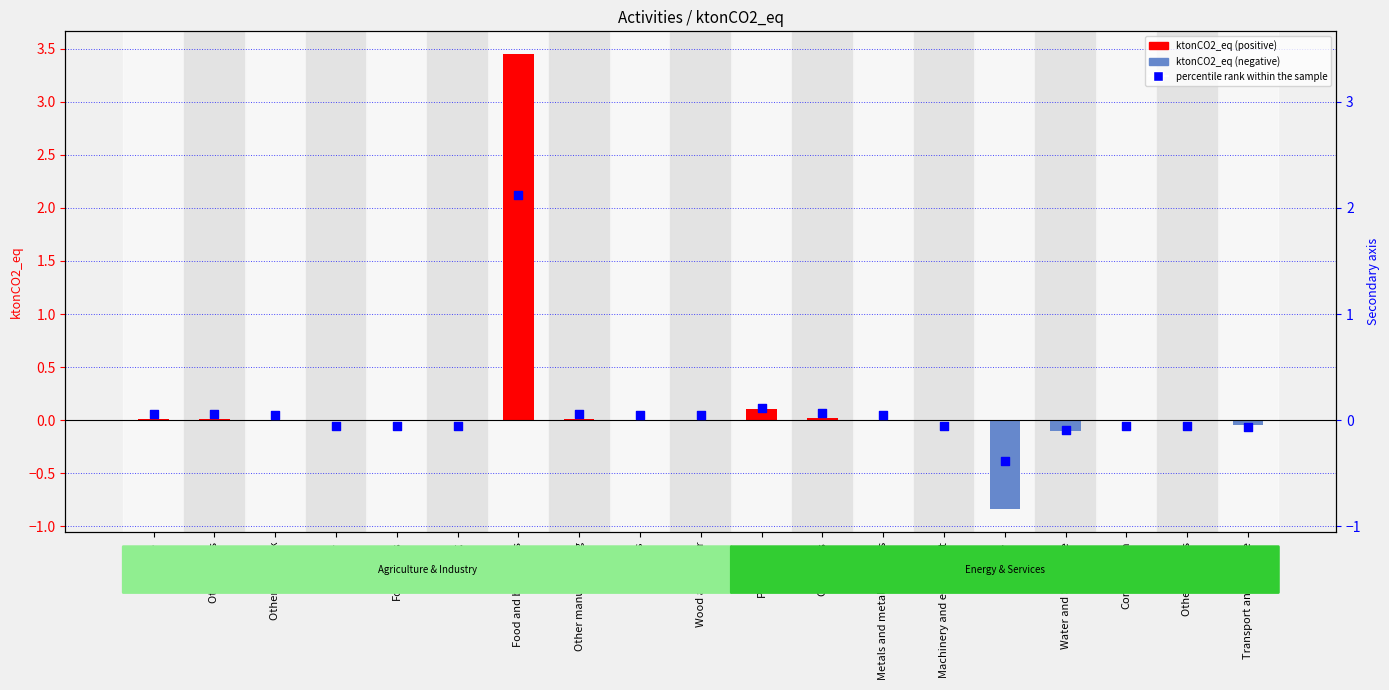

At how many categories does at least one series exceed 2?

1